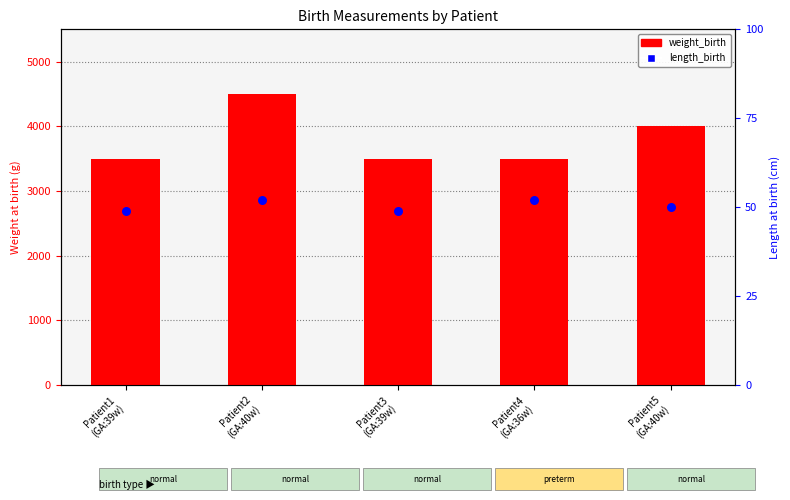

What is the total value across all series at Patient3
(GA:39w)?

3549